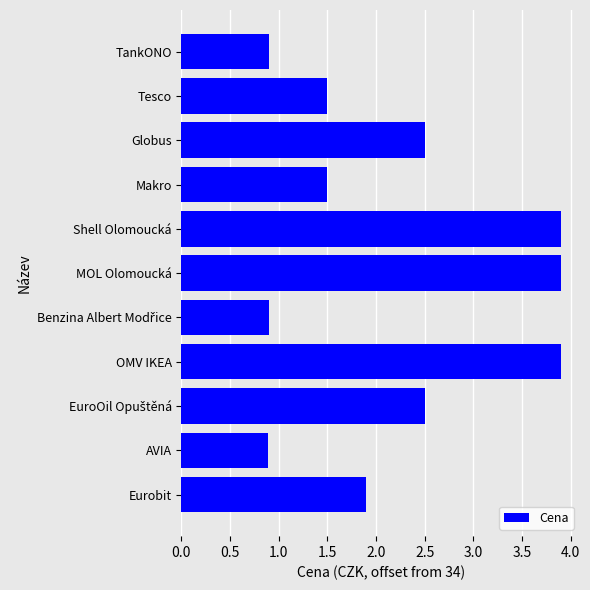

Does the chart contain any negative values?

No